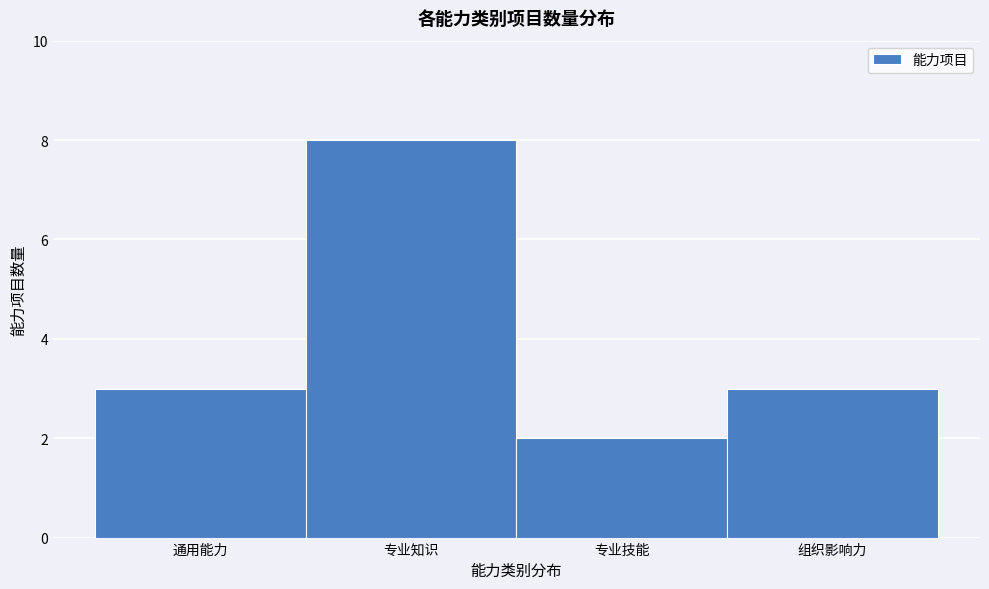

Reading right to left, list all the values displayed in this chart.

组织影响力=3	专业技能=2	专业知识=8	通用能力=3